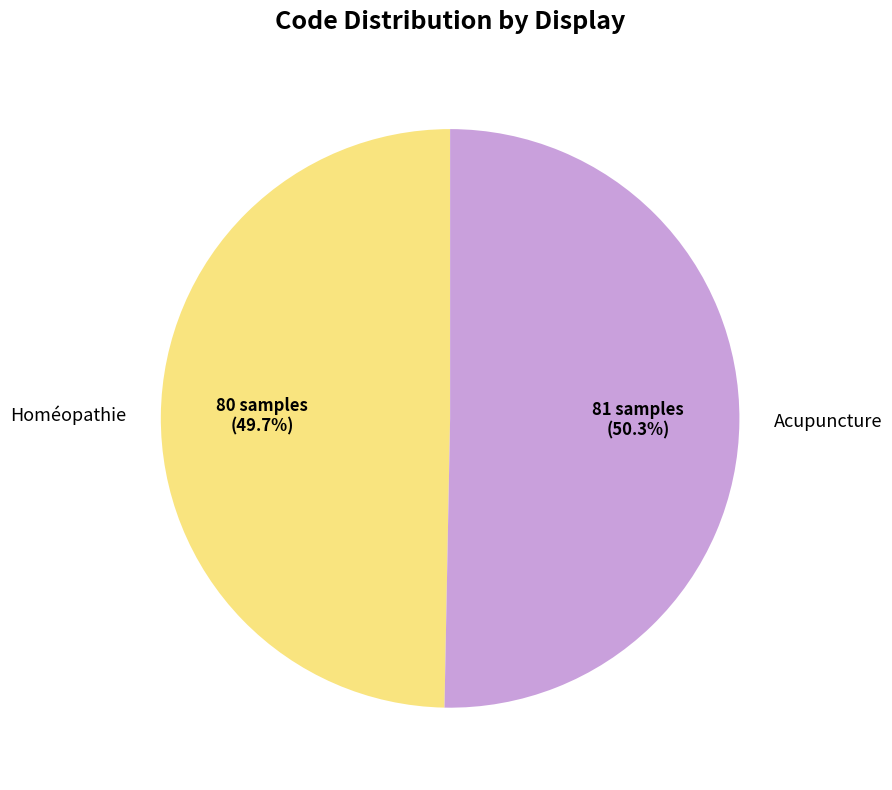

What percentage is the Acupuncture slice, to the nearest percent?

50%